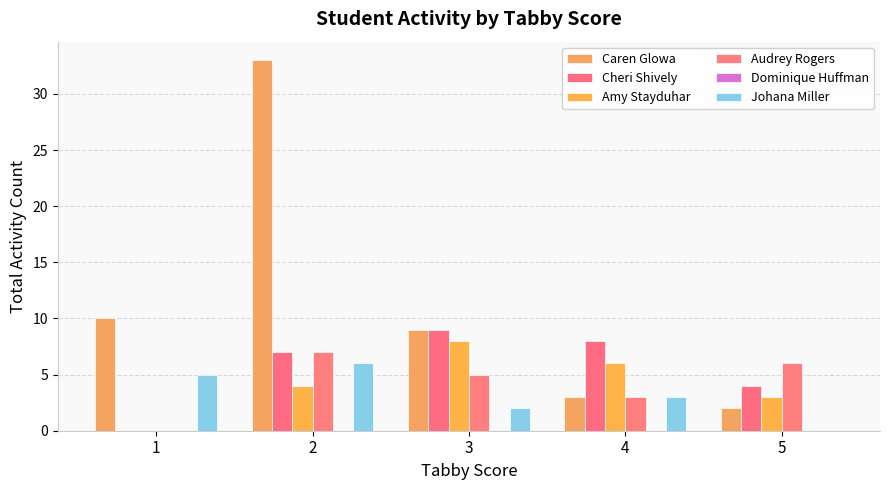

Are the bars grouped side by side (vs. stacked)?

Yes